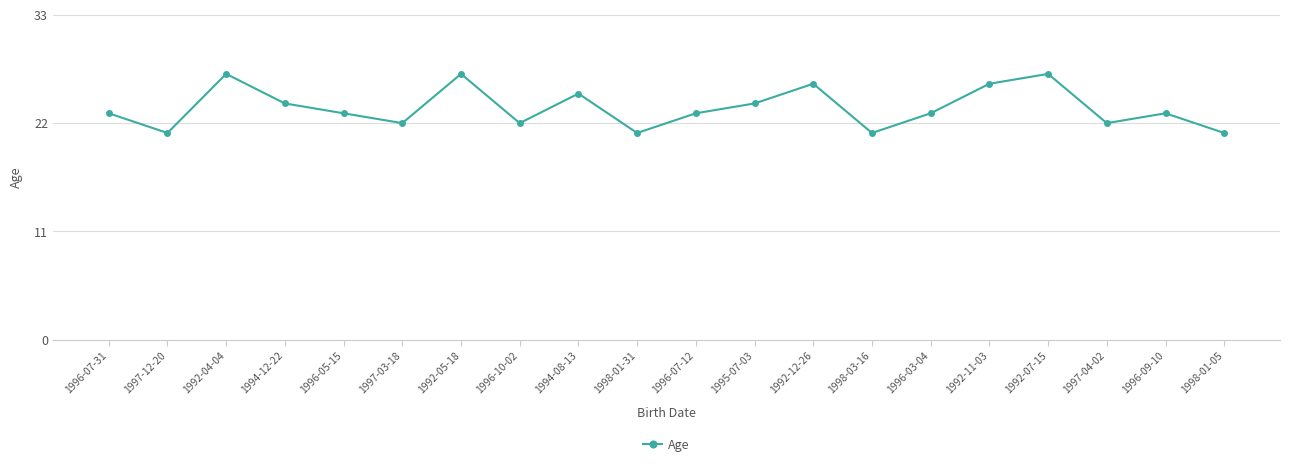

How many distinct data groups are displayed?

1